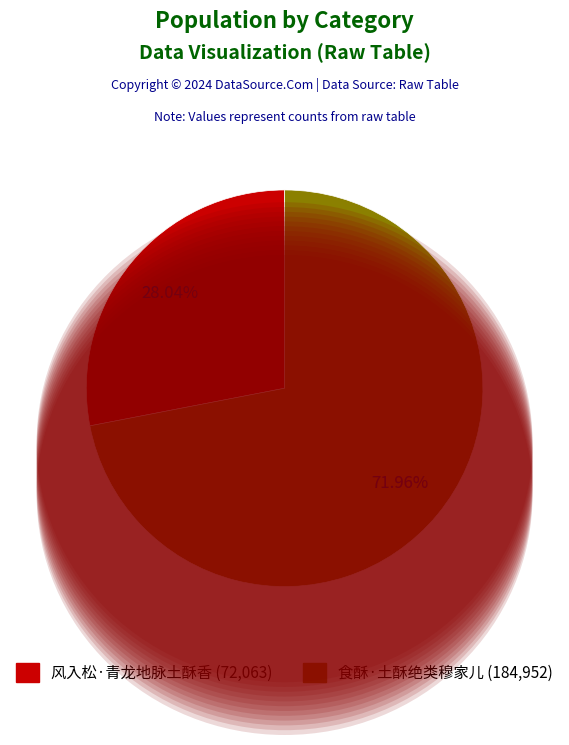

Count the number of slices in the pie.

2